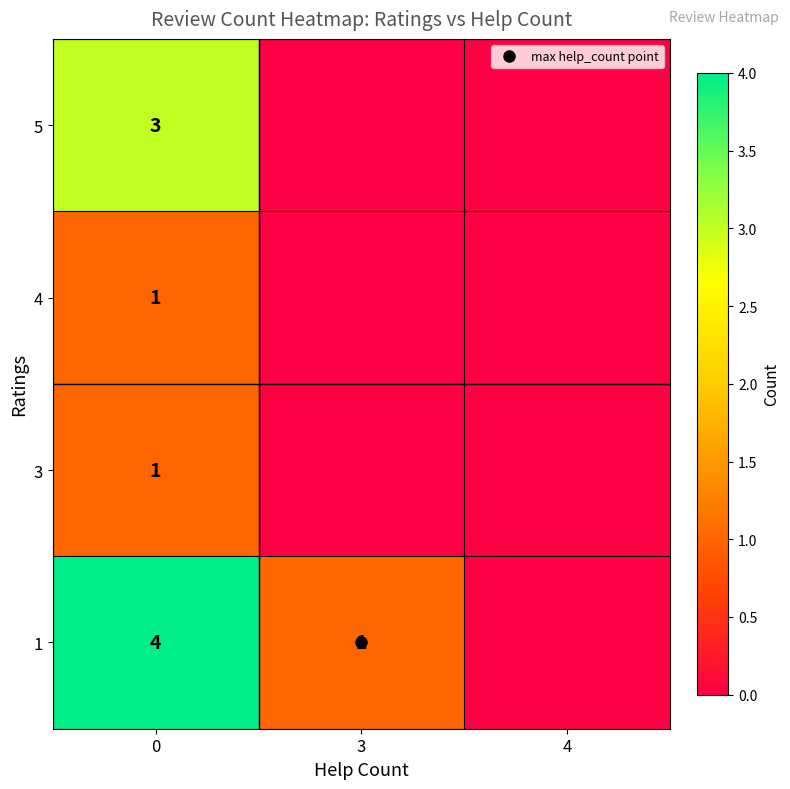

Count the 3 values in the range 0 to 1.

3